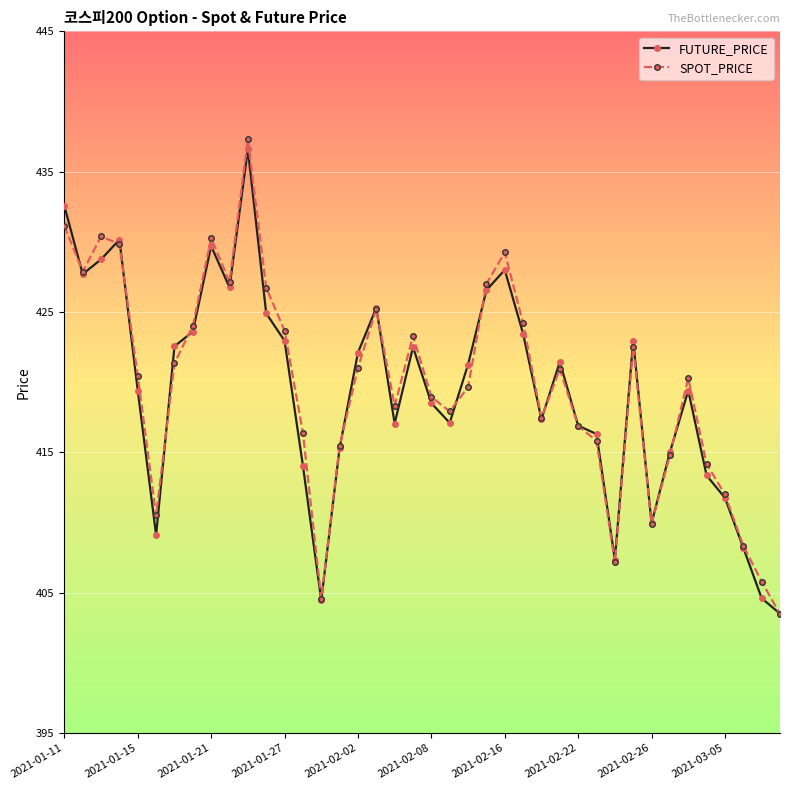

How many lines are shown in the chart?

2